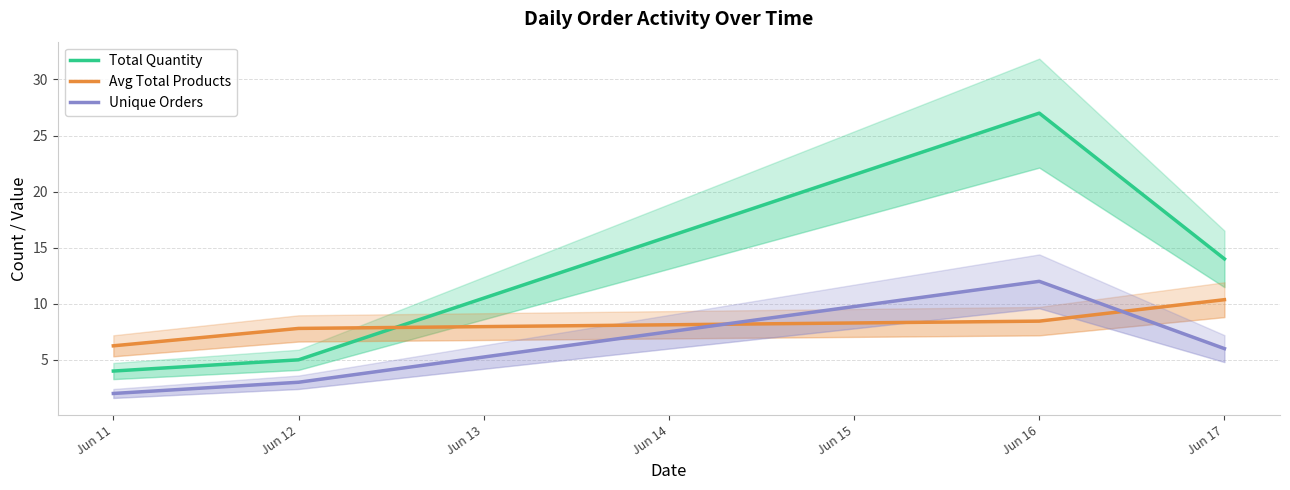

Which has a higher value, Jun 17 or Jun 12?

Jun 17